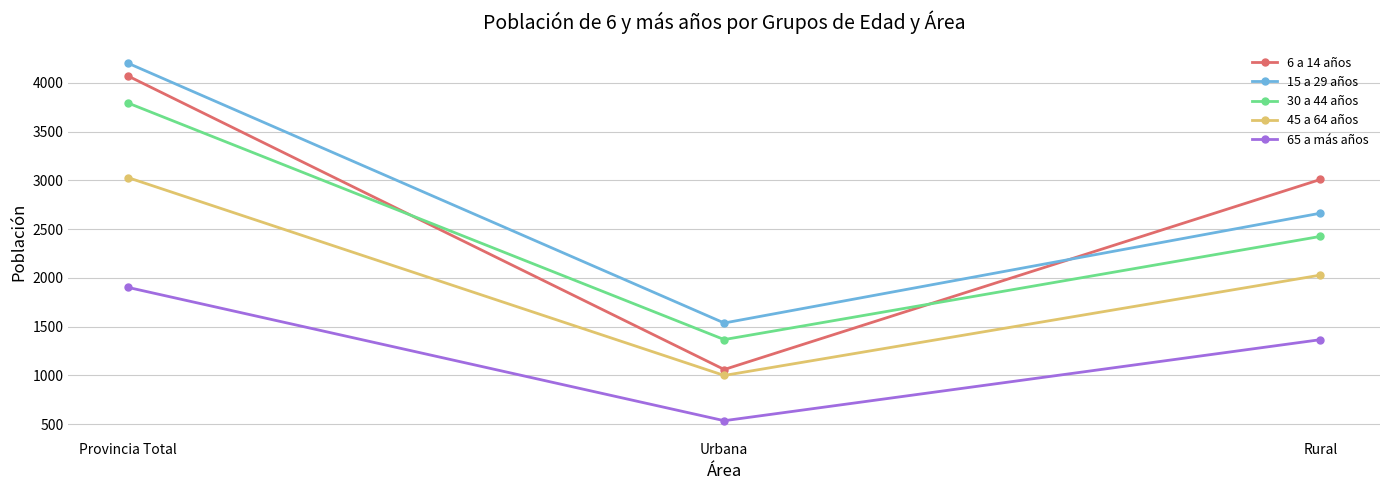

At how many categories does at least one series exceed 3081?

1